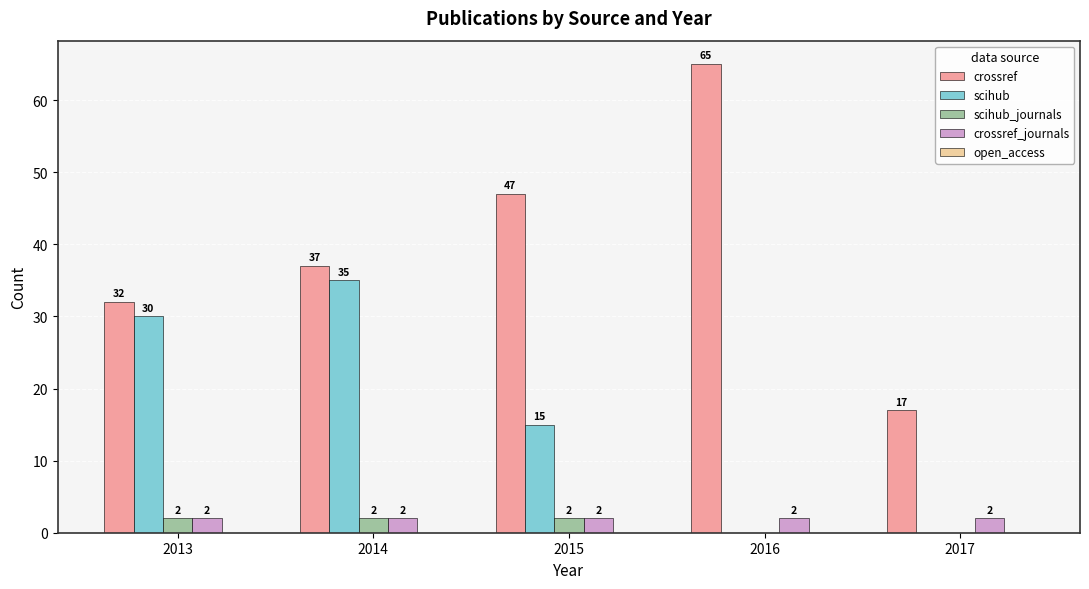

True or false: scihub has a value of 20 at 2013.

False